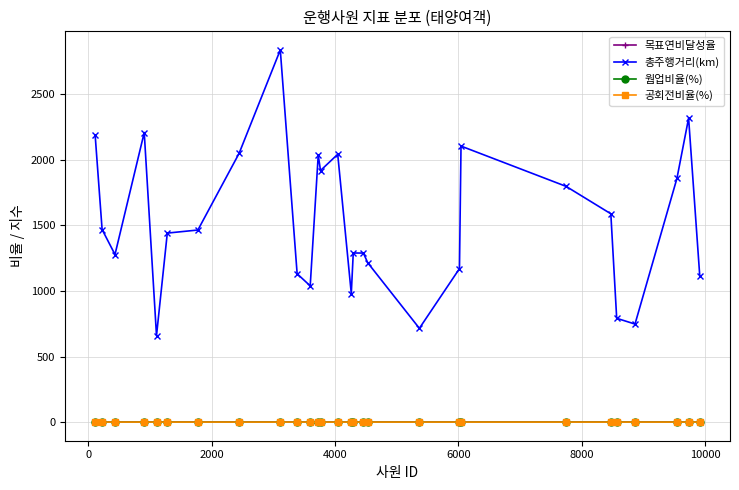

Which series has the widest spread of values?

총주행거리(km)